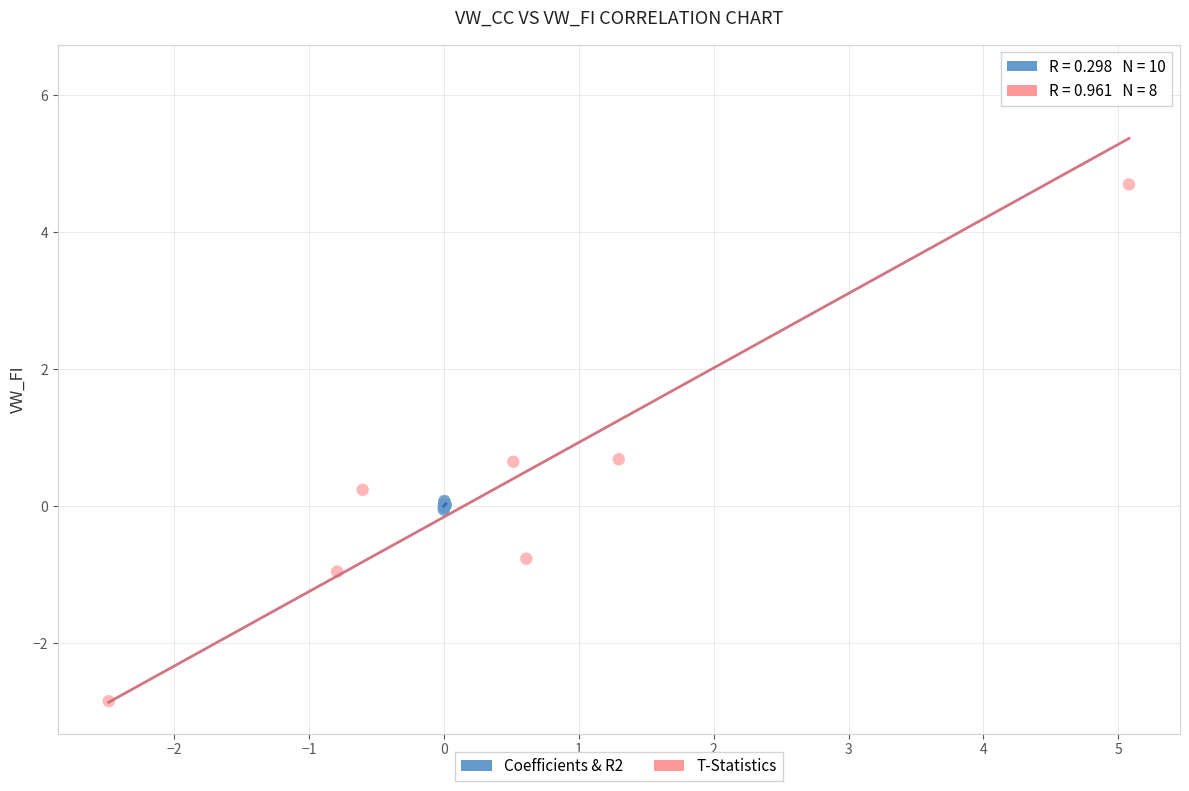

Which series contains the lowest Y value?

T-Statistics